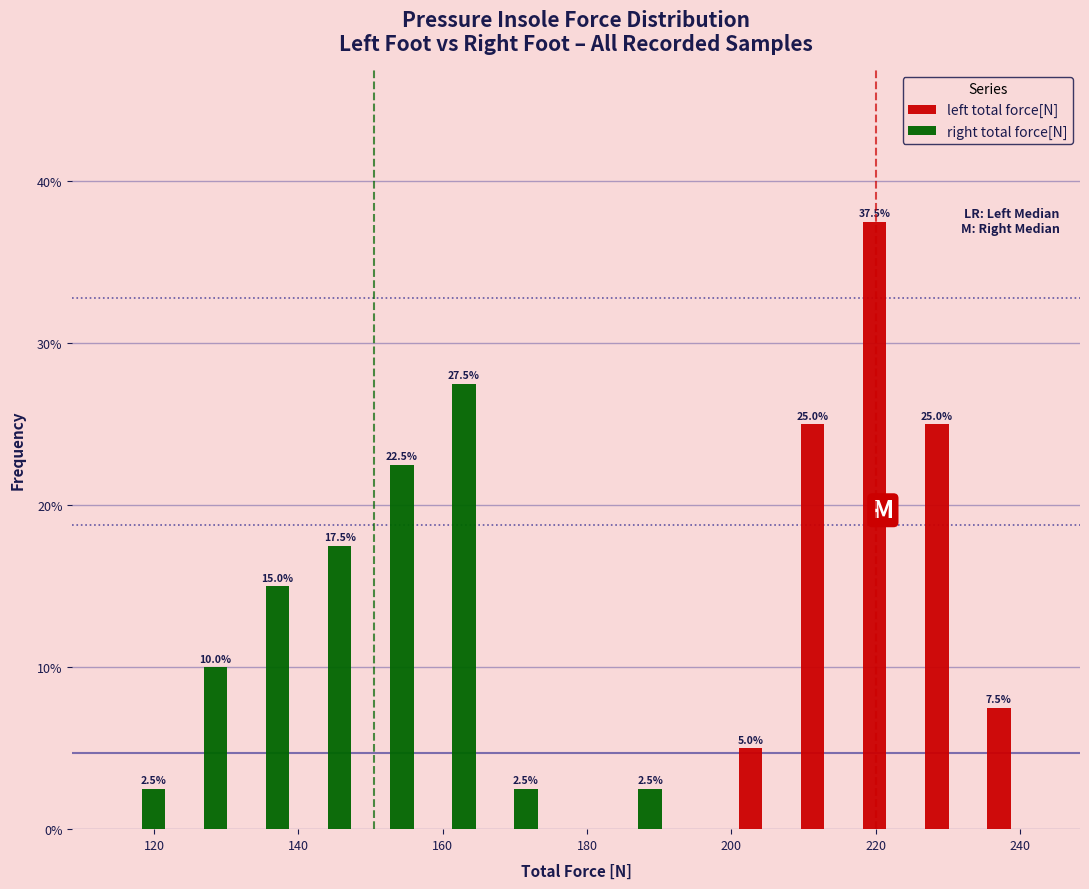

In the right total force[N] series, which range on the x-axis has the tallest bar?

157.0 to 165.6